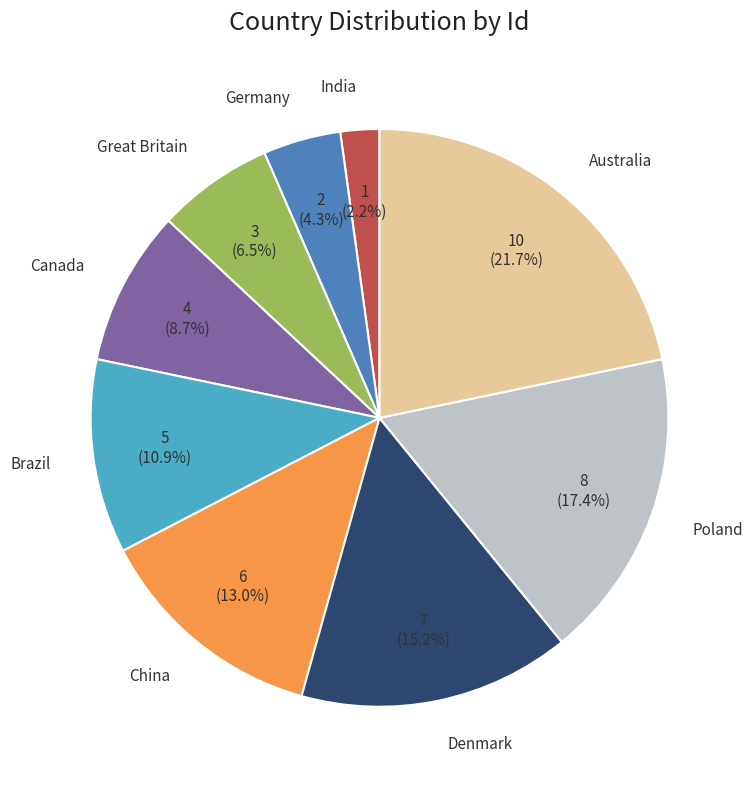

What is the largest slice in the pie chart?

Australia